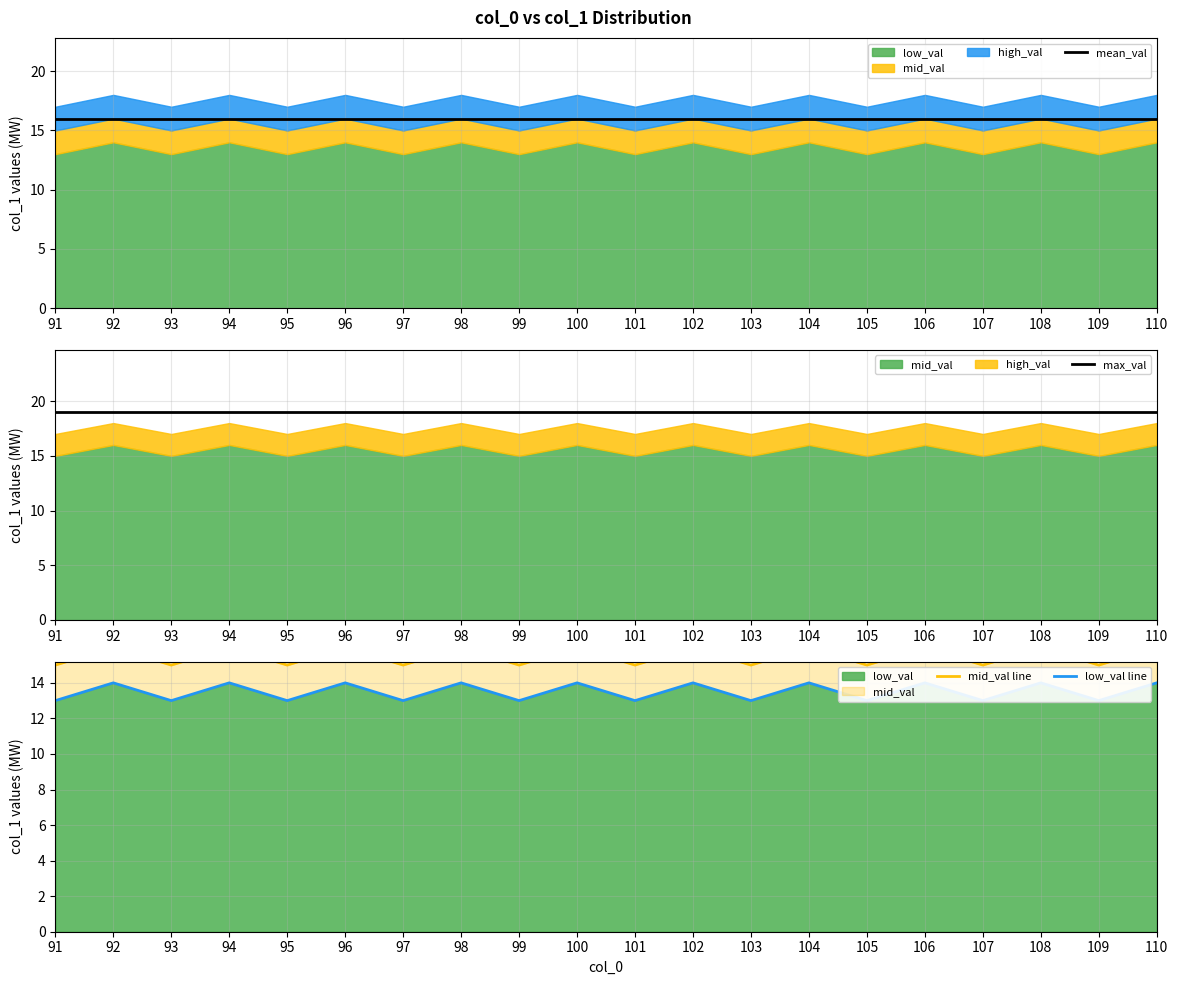

Is it true that max_val equals 33 at 98?

False